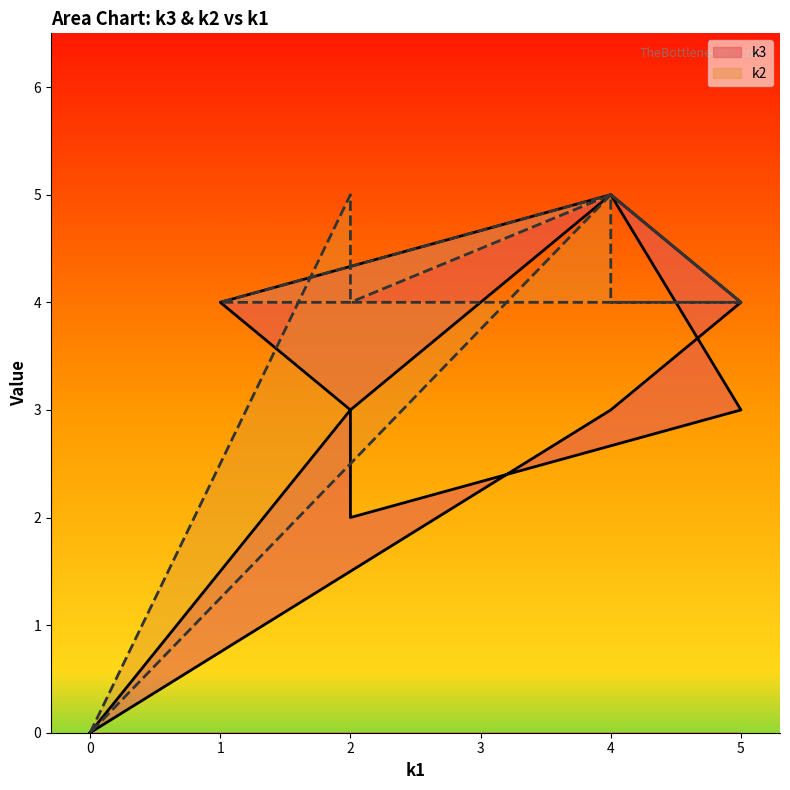

Which series has the largest total across all categories?

k2